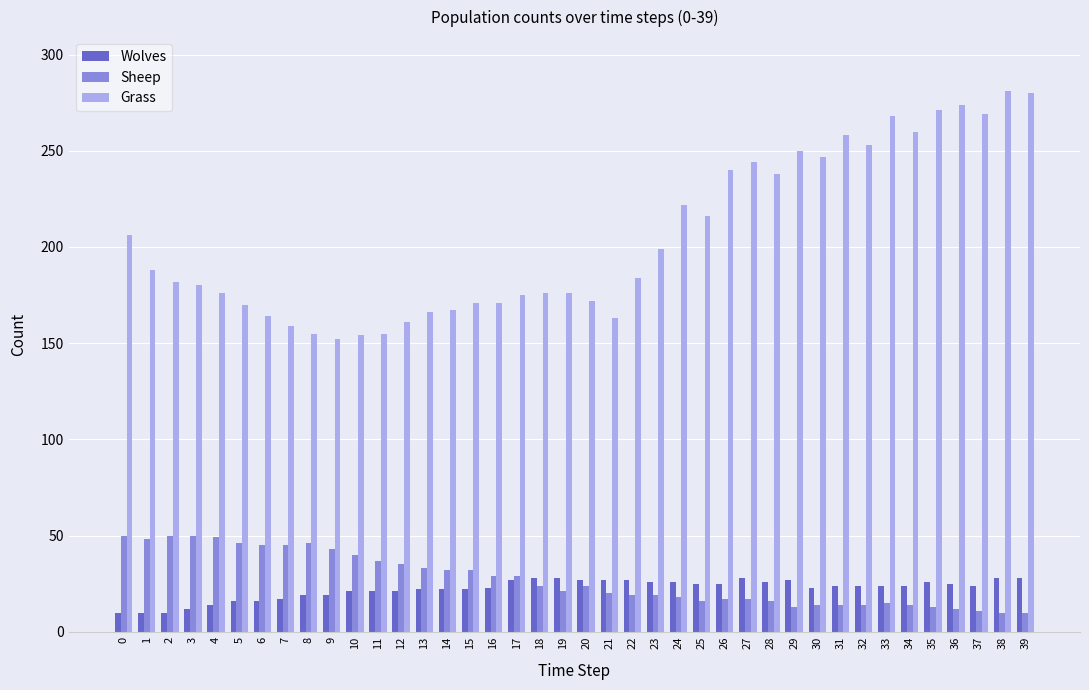

Is it true that Wolves equals 9 at 23?

False